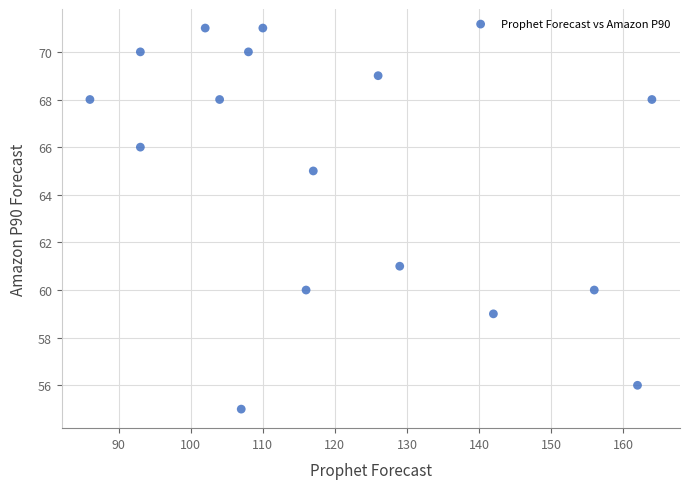

What is the range of Y values (max minus min)?

16